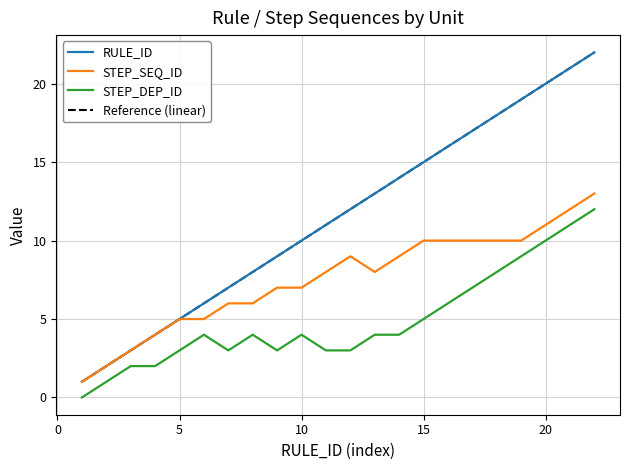

The STEP_DEP_ID series shows 6 at 10. True or false?

False